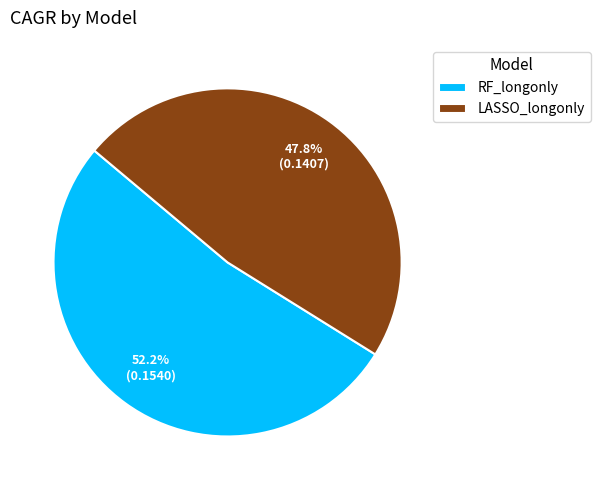

What portion of the pie excludes RF_longonly?

47.8%